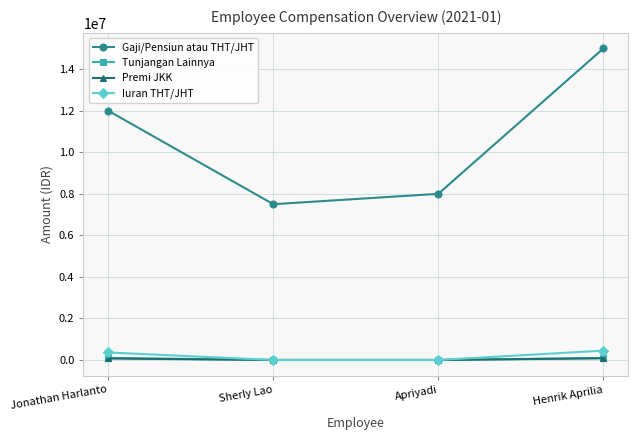

What is the label of the 3rd point from the left?

Apriyadi